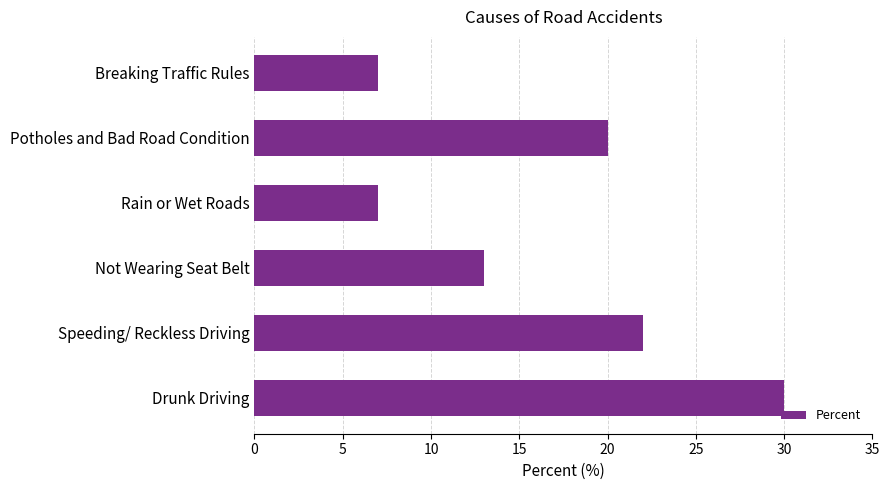

What is the sum of all values?

99